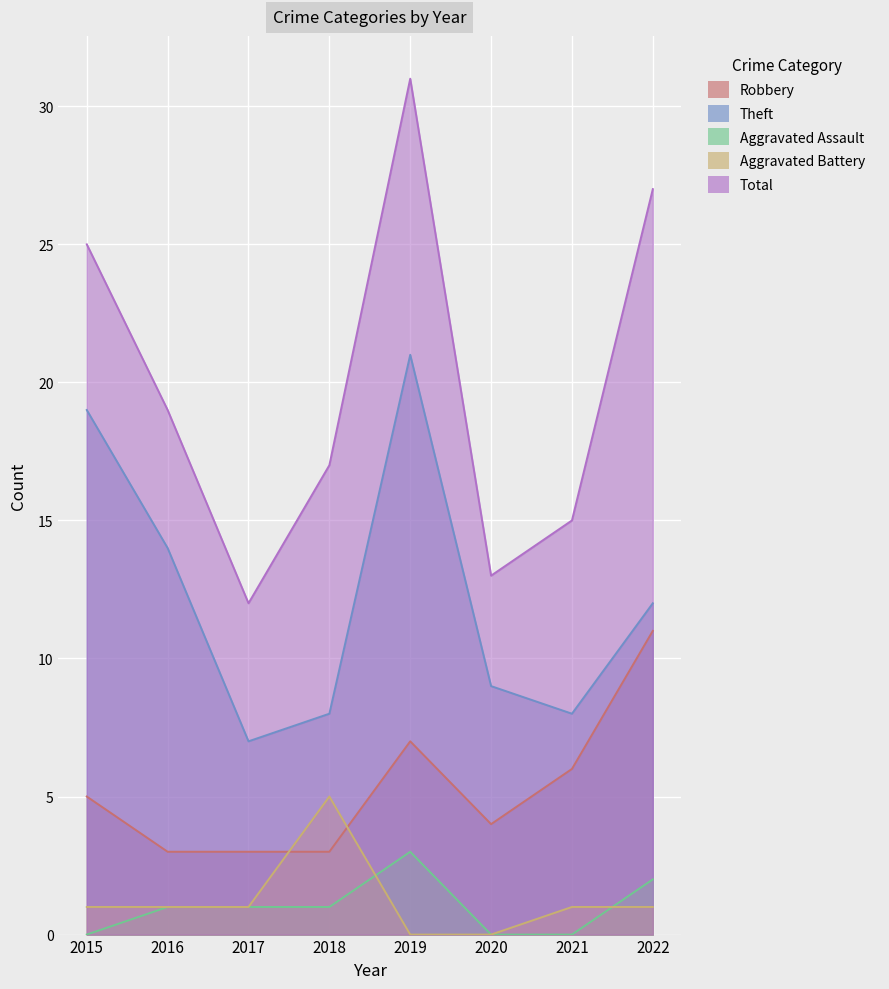

At 2022, list the series in order from largest to smallest.

Total, Theft, Robbery, Aggravated Assault, Aggravated Battery